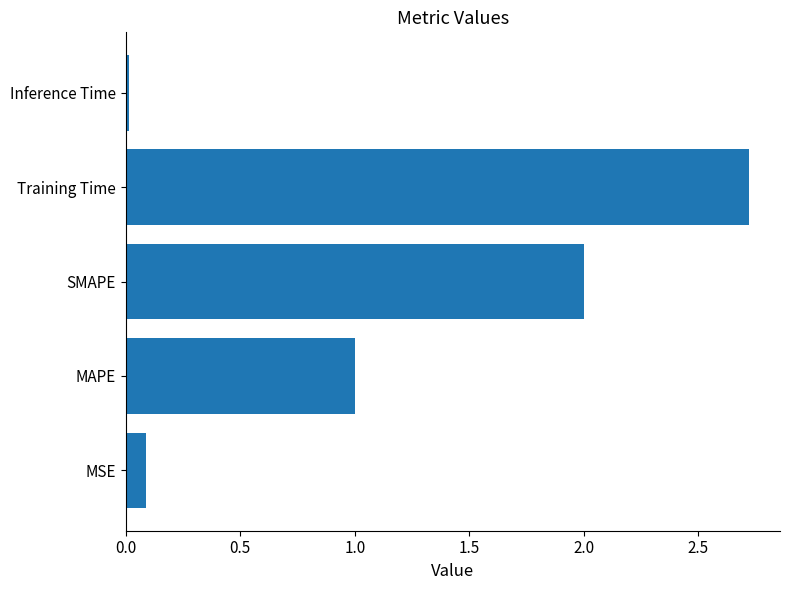

Are the bars horizontal?

Yes